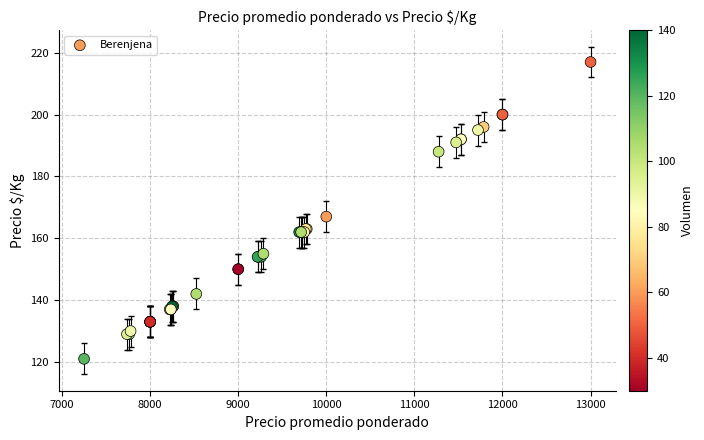

What Y value in the scatter plot is closest to 169?

167